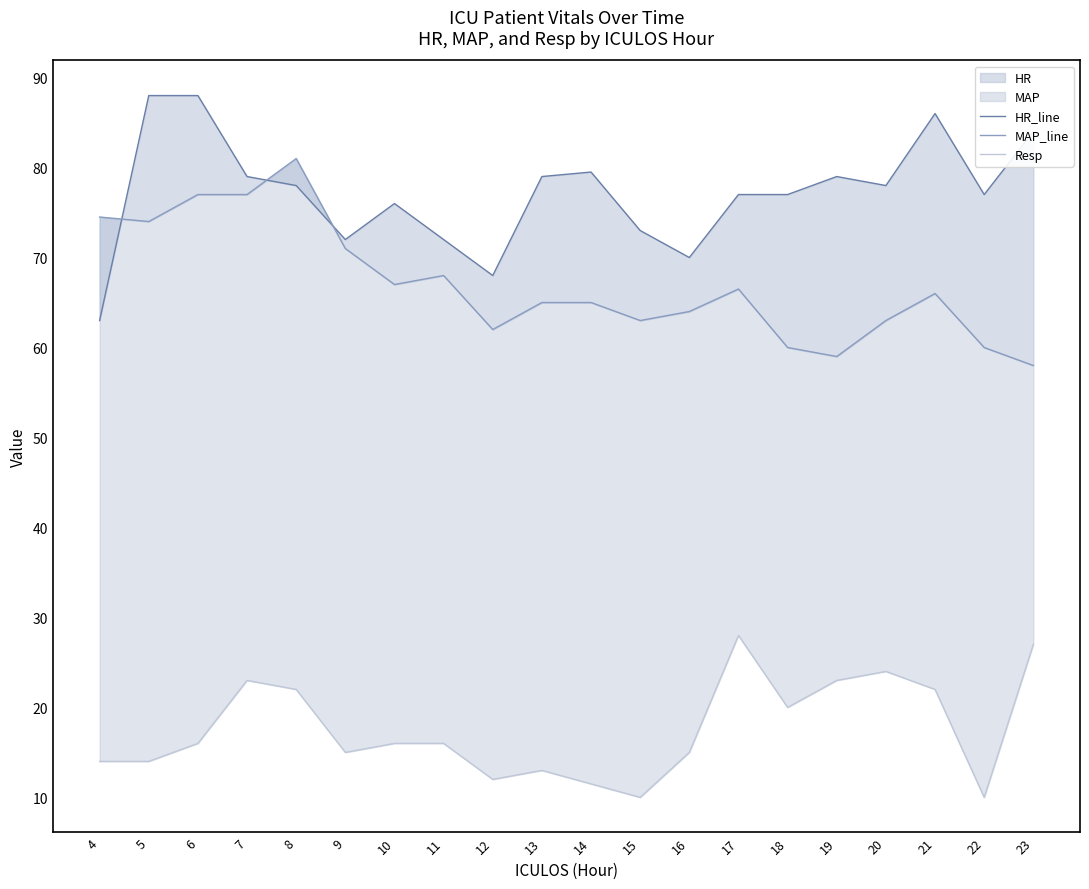

Which series changed the most between 7 and 10?

MAP_line